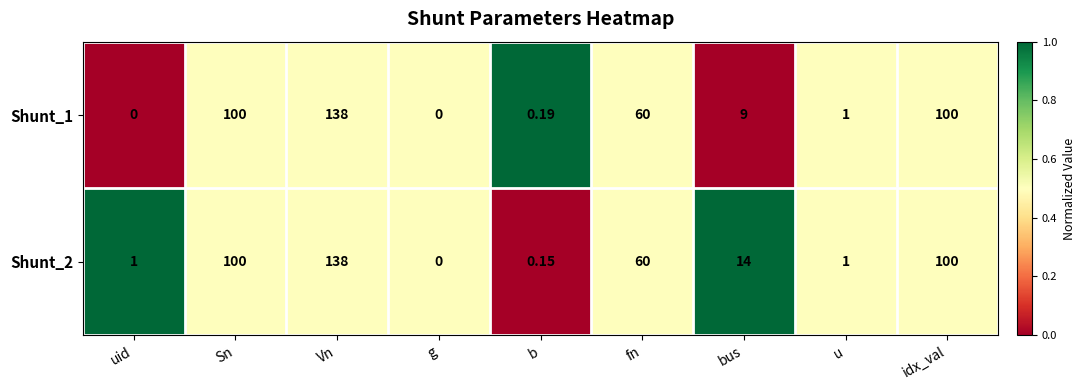

Which category has the highest value across all series?

Vn